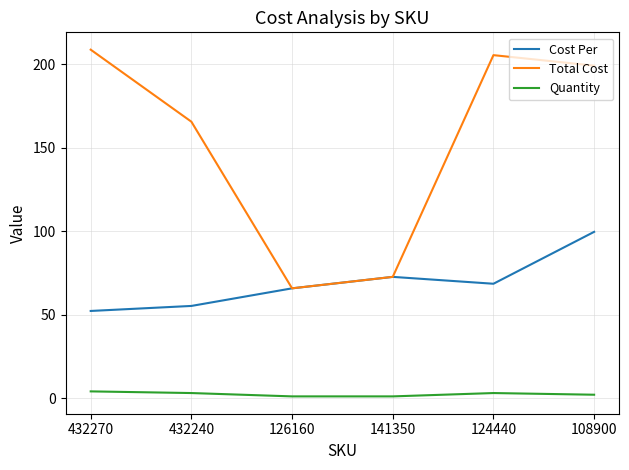

Which series has the largest total across all categories?

Total Cost